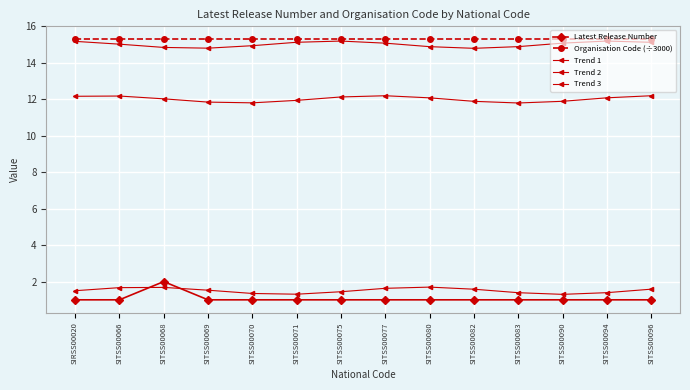

Where does the Trend 3 series first go above 15?

SIRSS00020